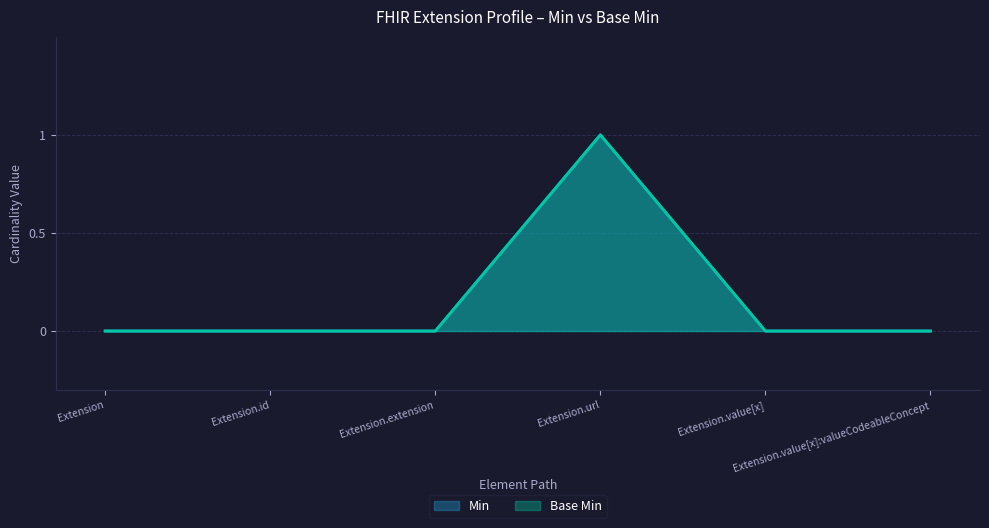

True or false: Base Min has more than 1 interior local peaks.

False